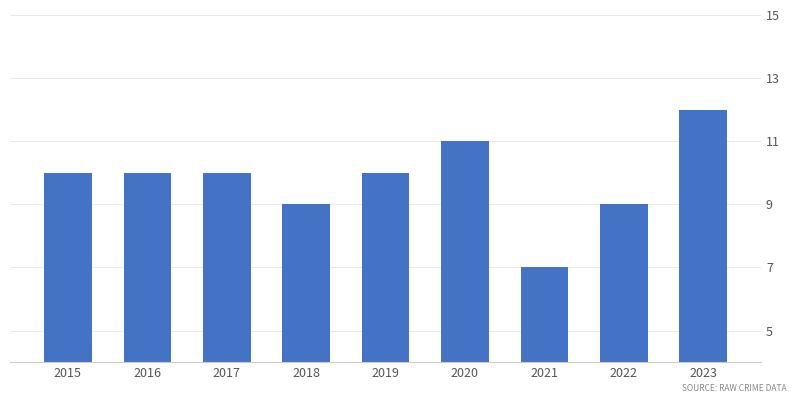

What is the smallest value displayed?

7